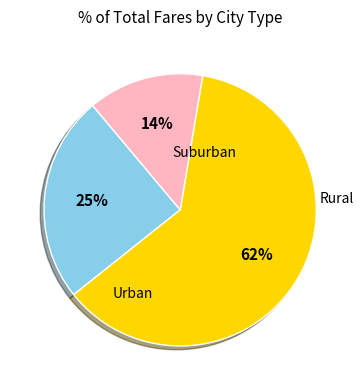

How many slices are in this pie chart?

3